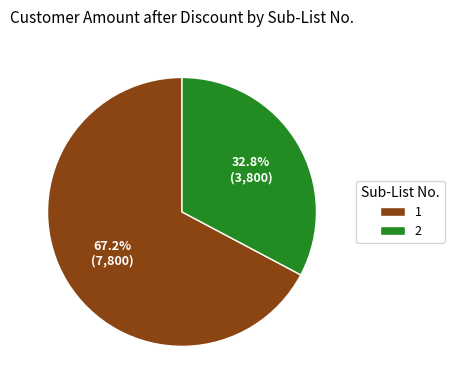

What is the smallest slice in the pie chart?

2